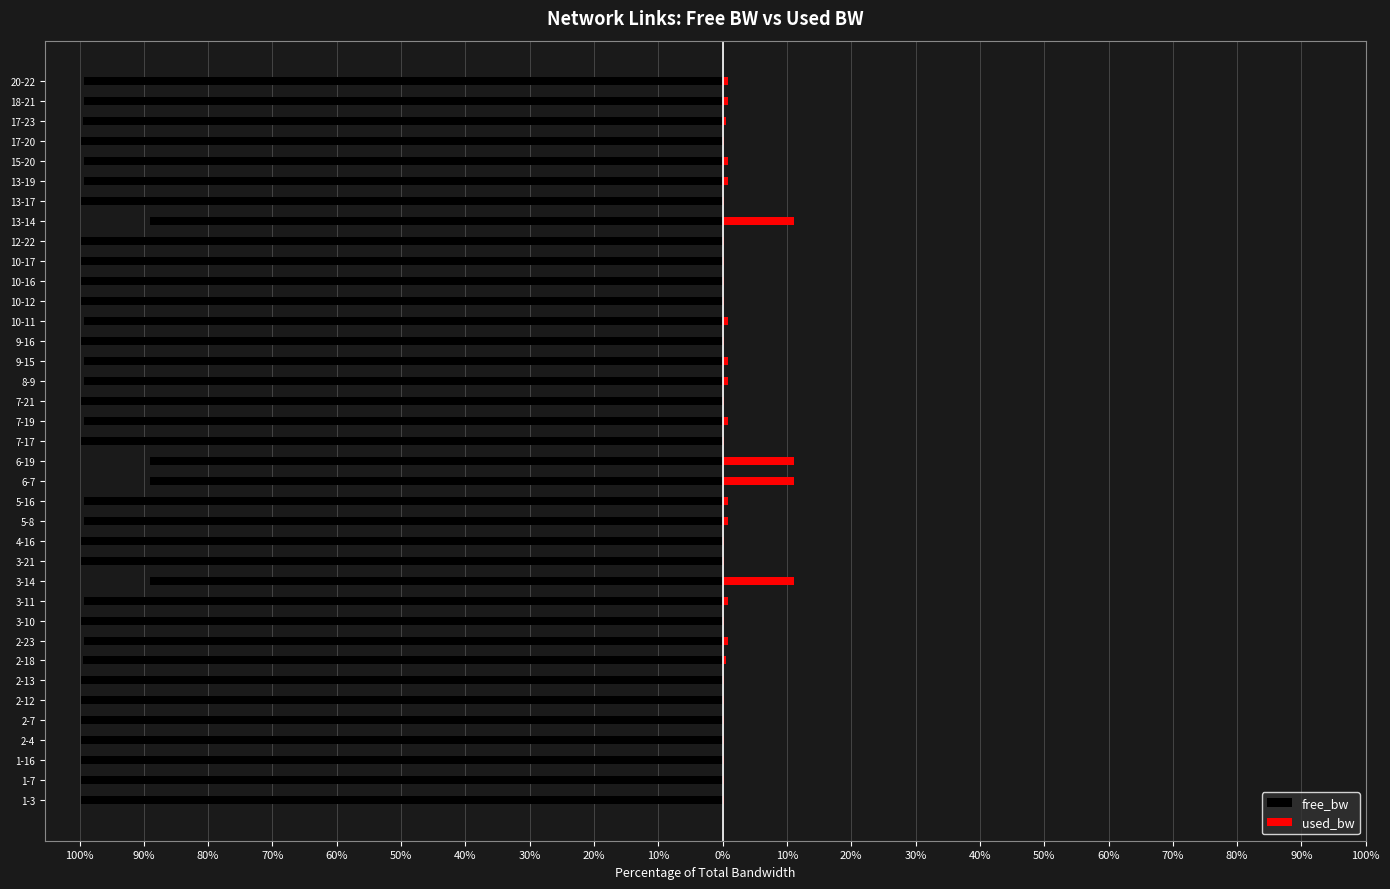

At how many categories does at least one series exceed -87?

37